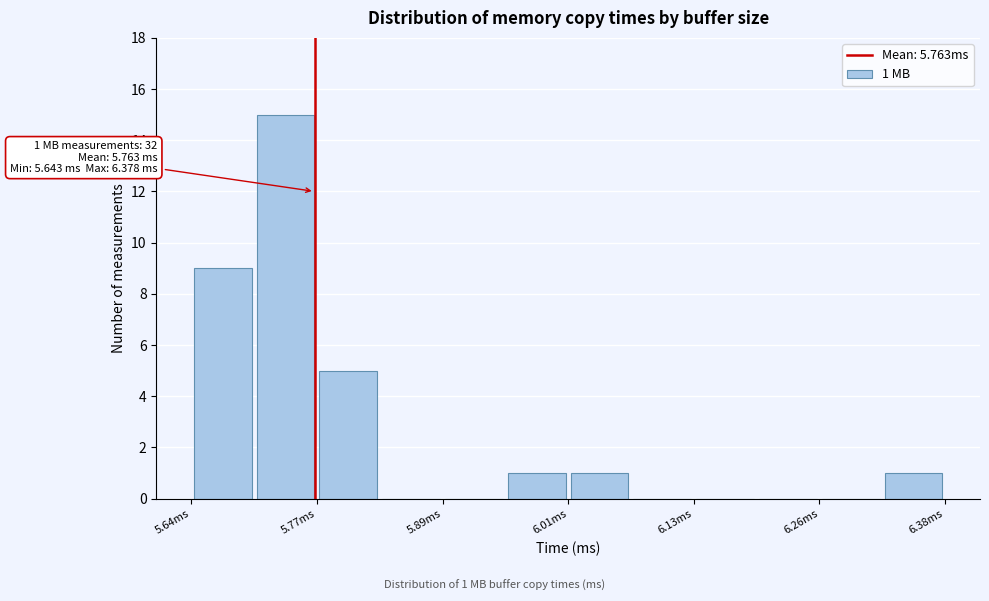

Read against the x-axis, roughly where is the centre of the tallest bar?

5.74